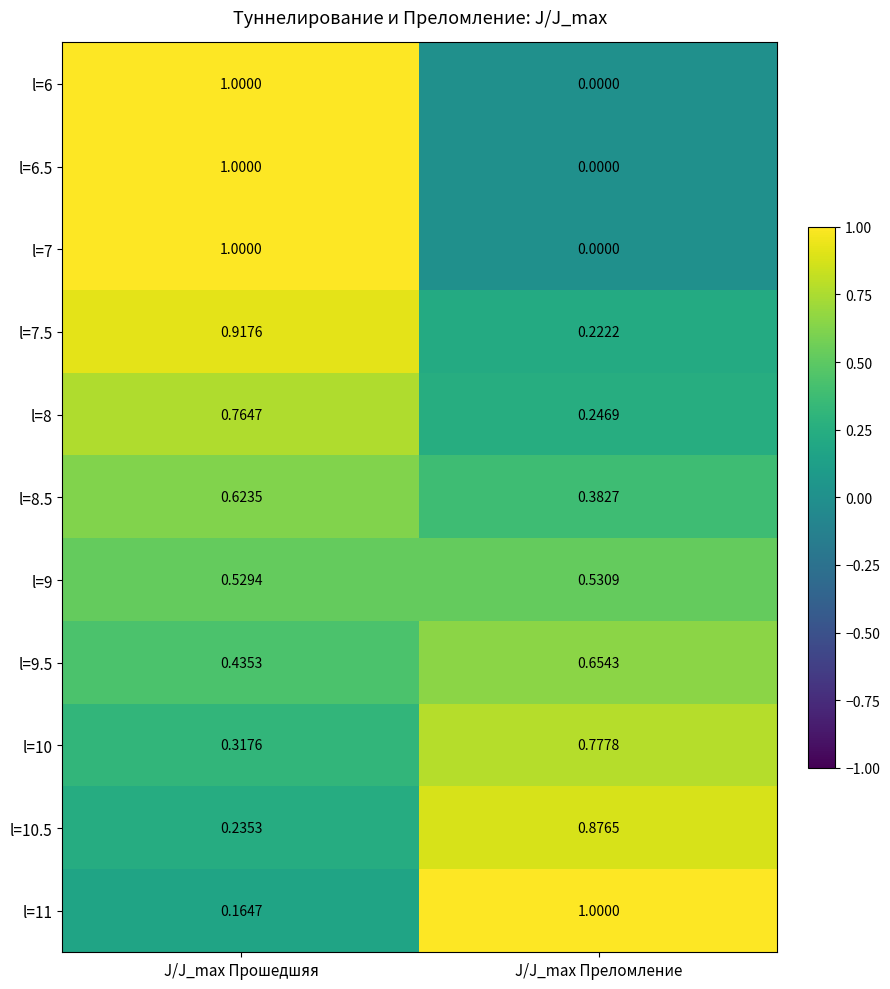

Is the value of l=7 at J/J_max Преломление greater than the value of l=10 at J/J_max Преломление?

No